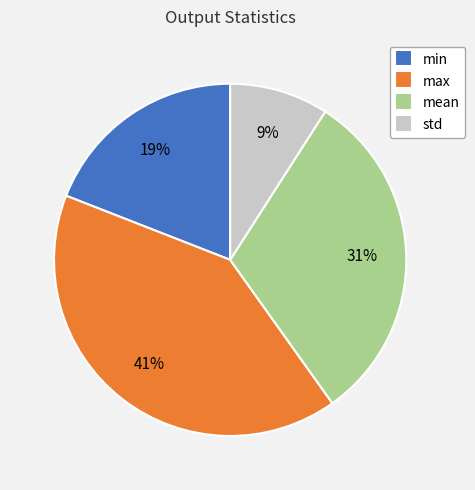

To the nearest percent, what percentage of the pie is min?

19%